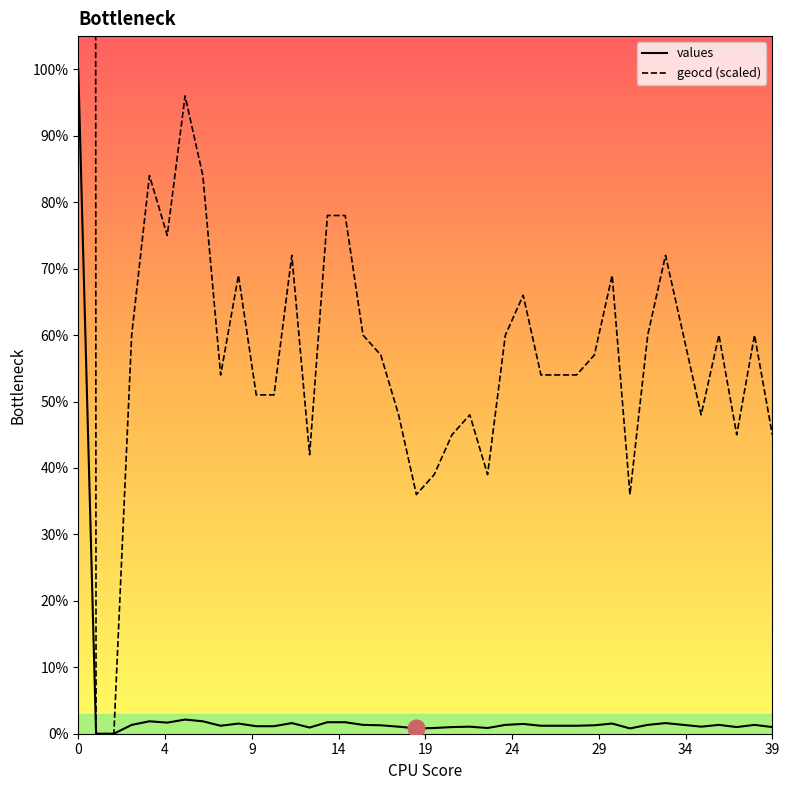

List the series in order of their overall mean, lowest first.

values, geocd (scaled)